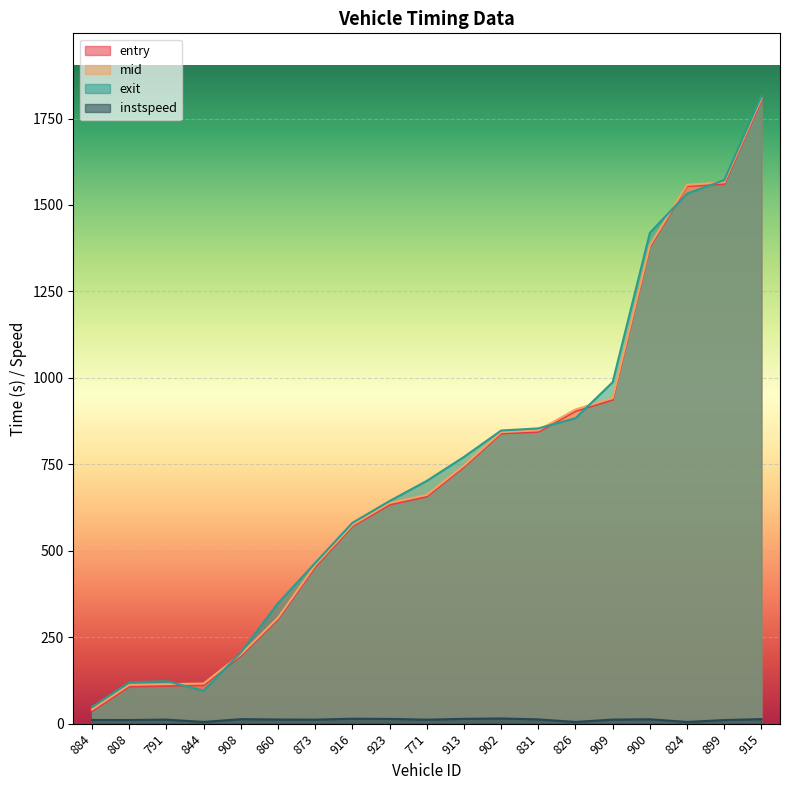

What is the maximum value shown in the chart?

1814.9